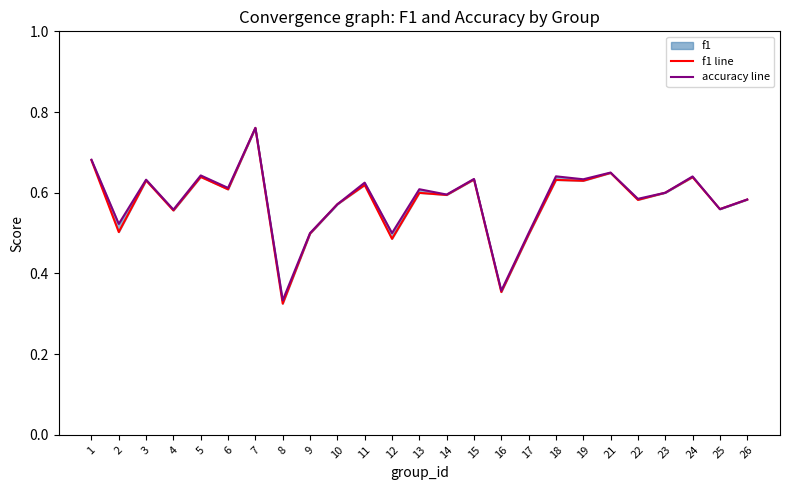

Count the f1 line values in the range 0 to 1.

25